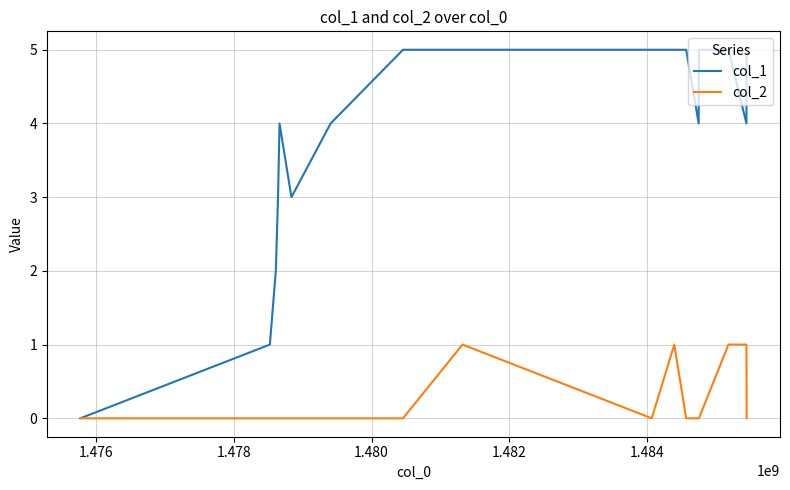

Count the col_2 values in the range 0 to 1.

17